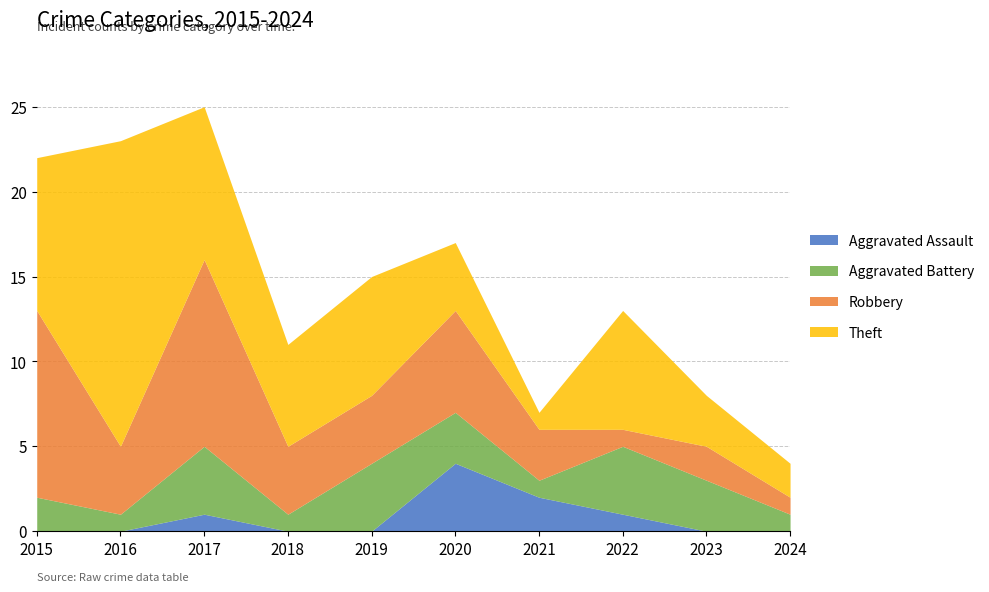

True or false: Aggravated Battery and Theft cross at least once.

False